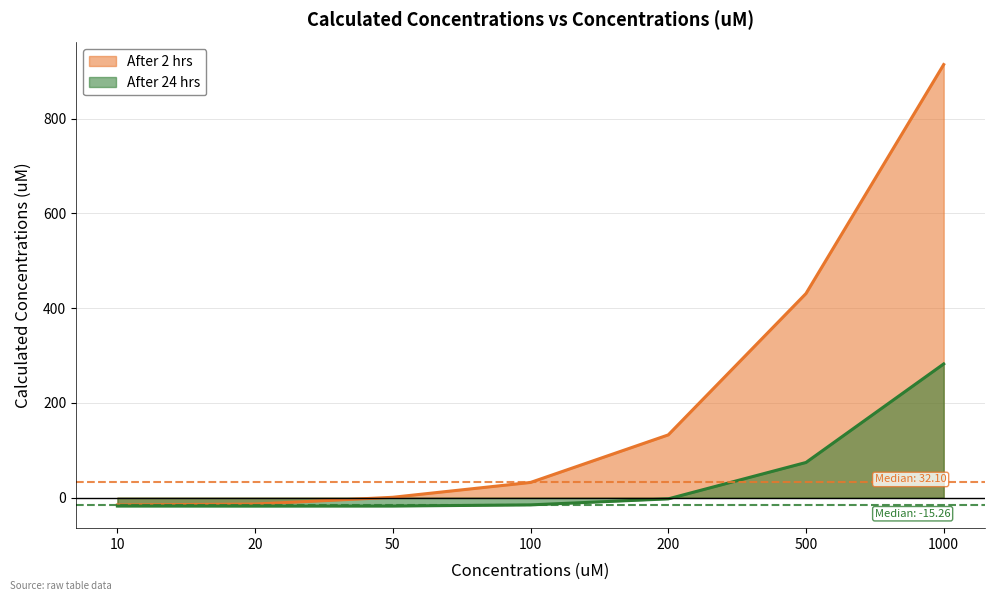

Which series changed the most between 10 and 1000?

After 2 hrs